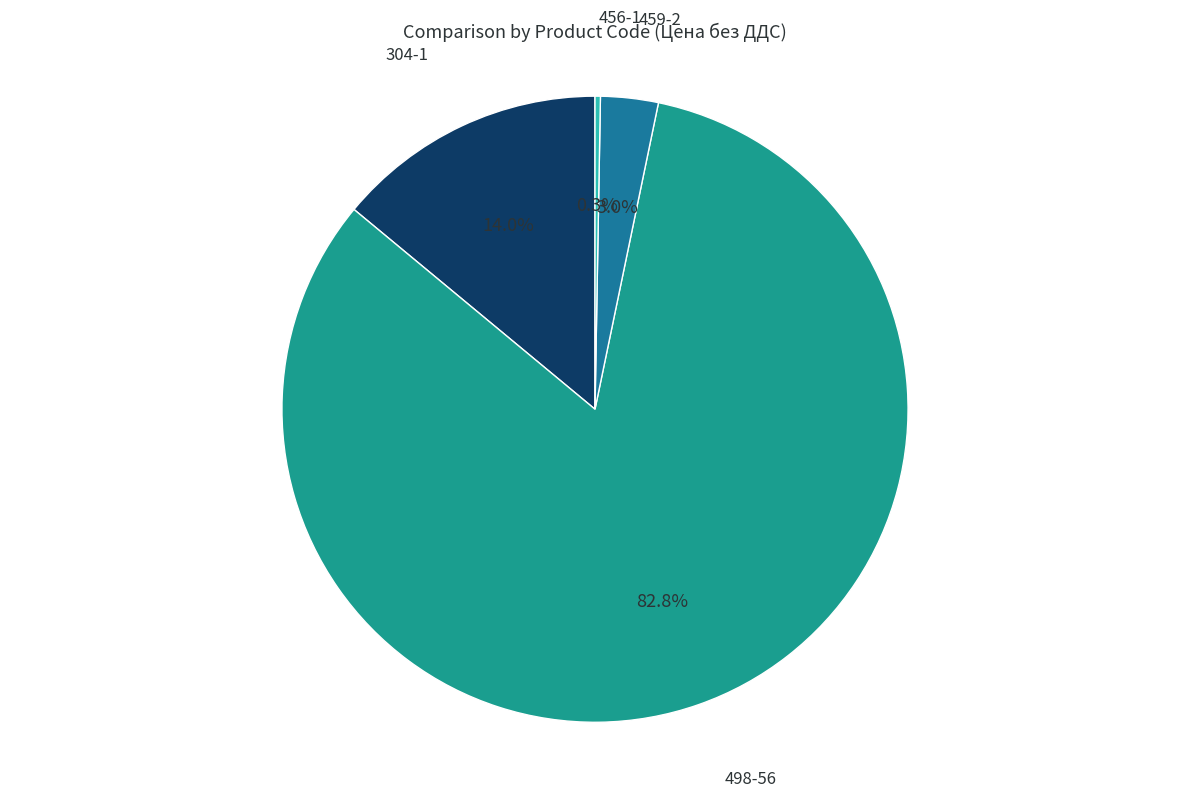

To the nearest percent, what is the difference between the 459-2 and 498-56 slice percentages?

80%